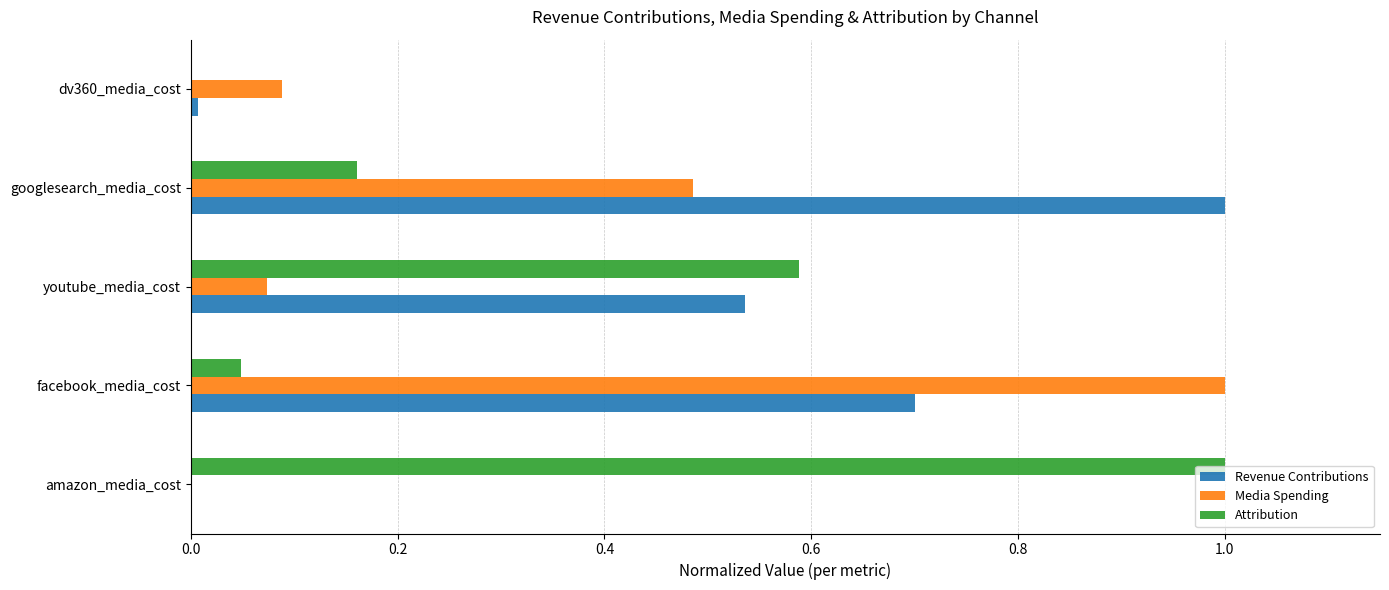

What is the maximum value for Attribution?

1.0